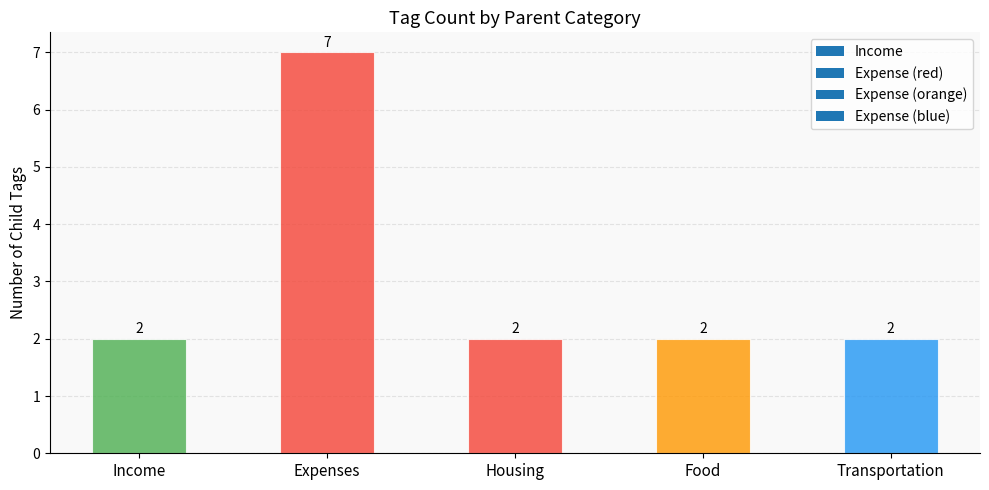

The value at Income is 1. True or false?

False